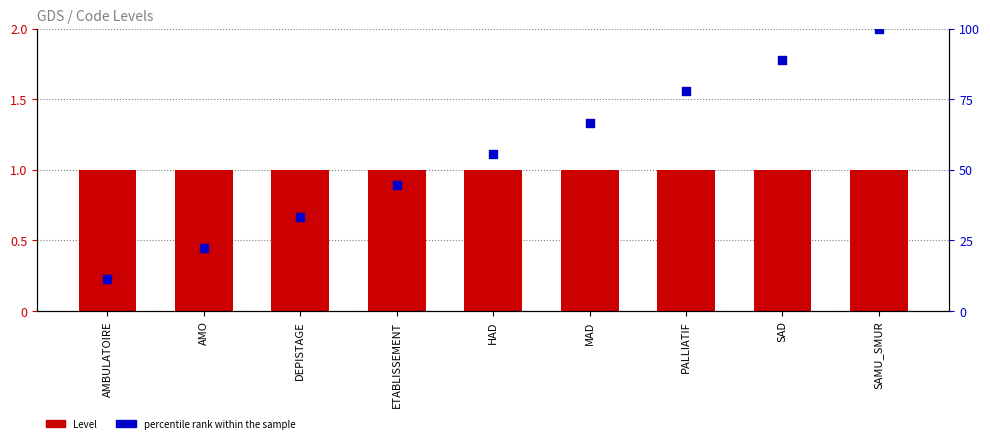

Is the value of Level at HAD greater than the value of percentile rank within the sample at PALLIATIF?

No